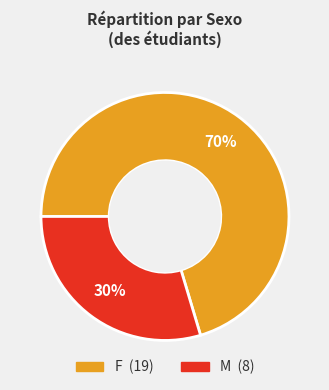

Count the number of slices in the pie.

2